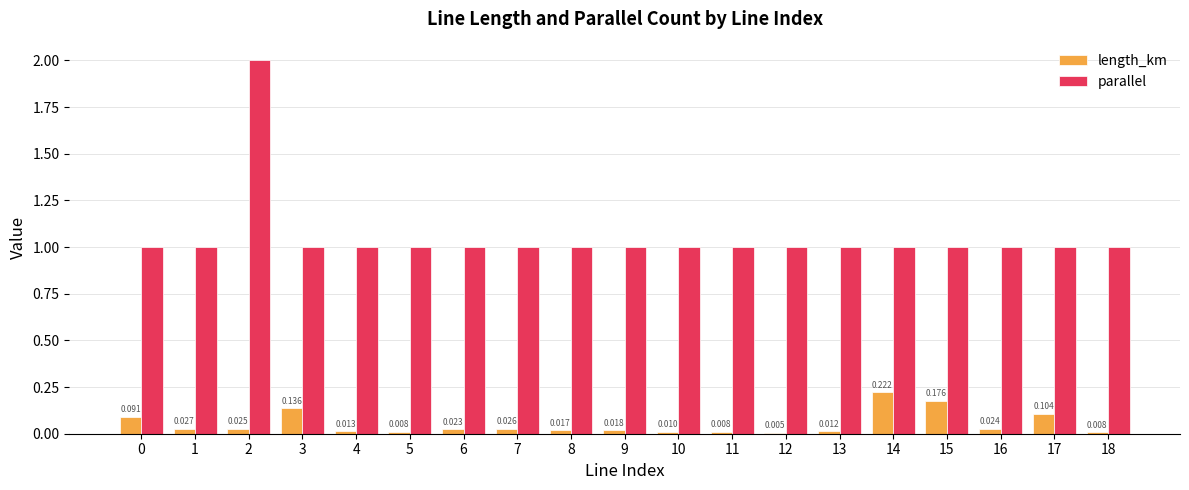

What are all the series names shown in the legend?

length_km, parallel